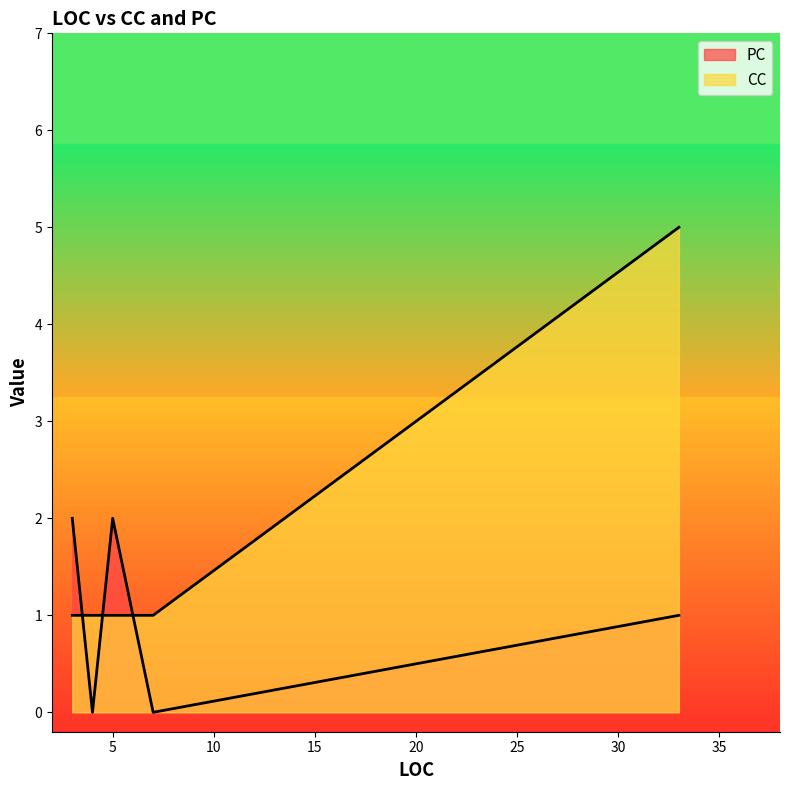

True or false: PC has more than 1 interior local peaks.

False